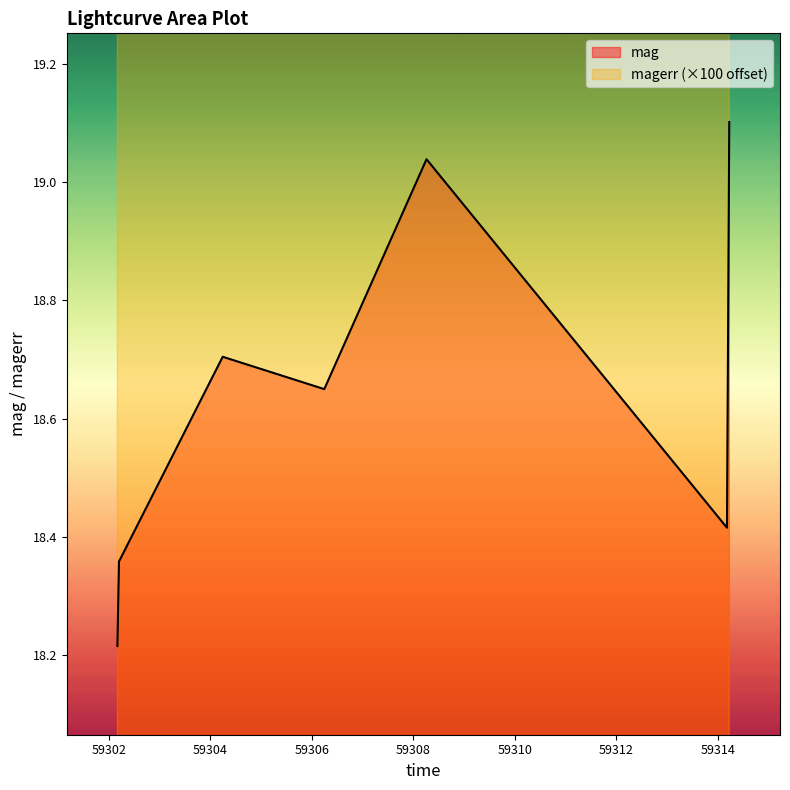

What is the label of the 7th point from the right?

59302.165914400015